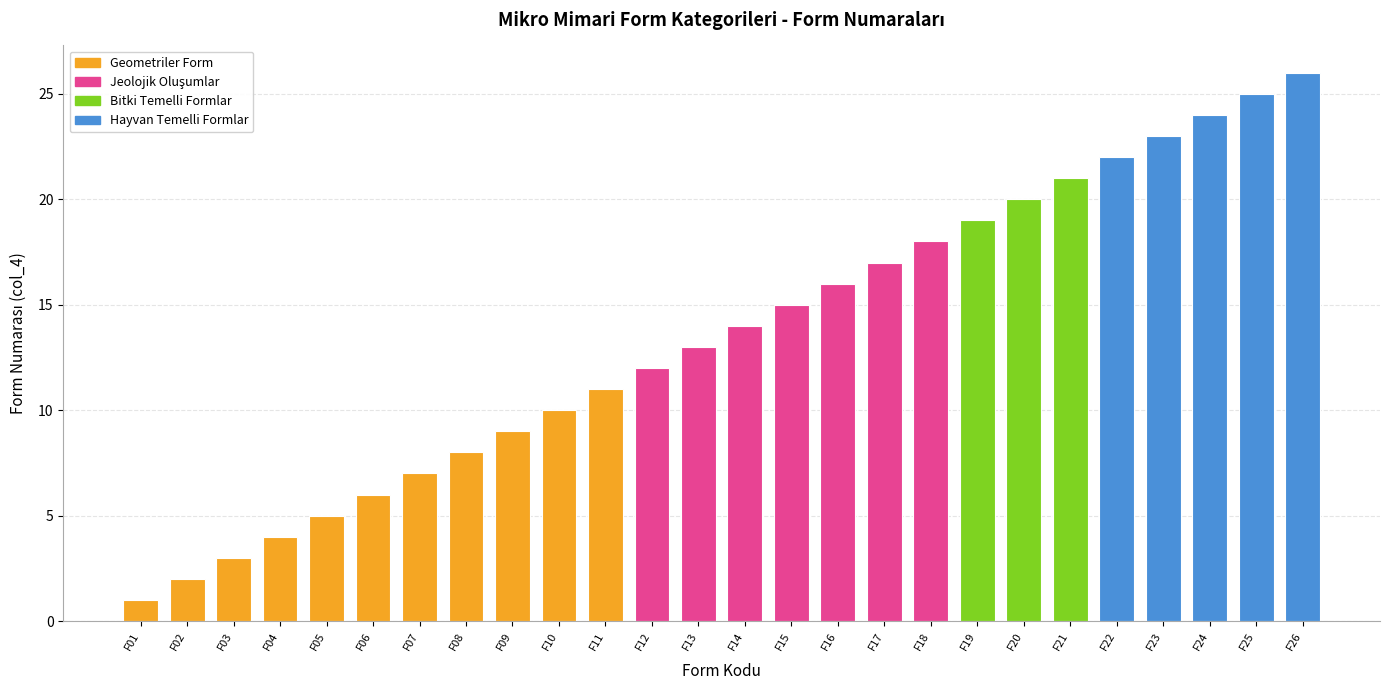

What is the difference between the second highest and minimum values?

24